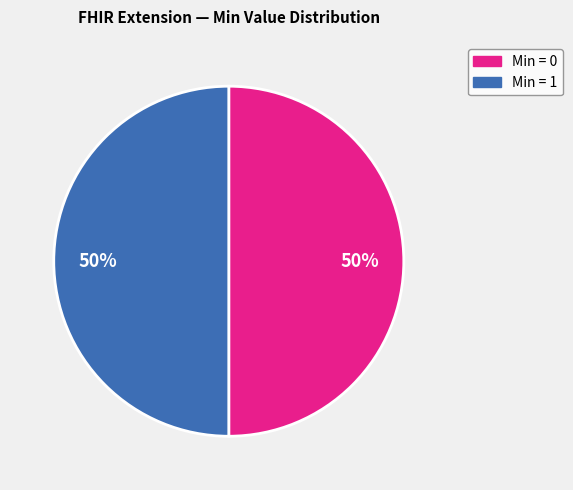

To the nearest percent, what is the average slice percentage?

50%